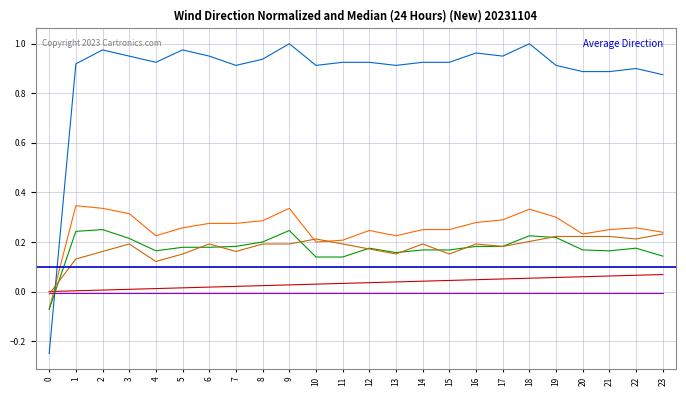

The value of col_1 at 1 is 0.6. True or false?

False